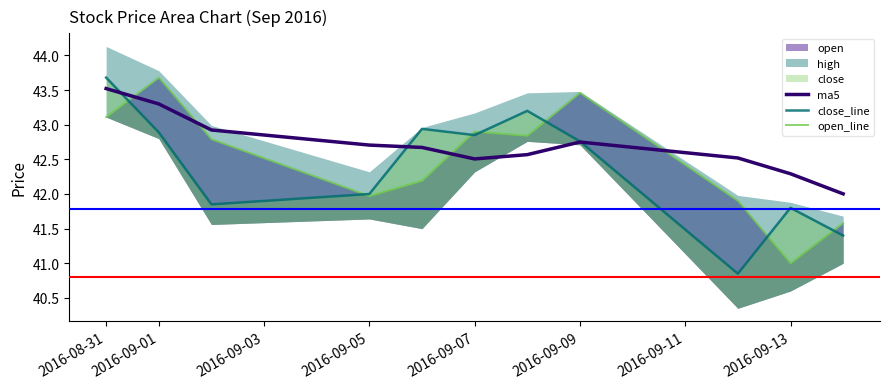

The value of ma5 at 2016-09-07 is 9.0. True or false?

False